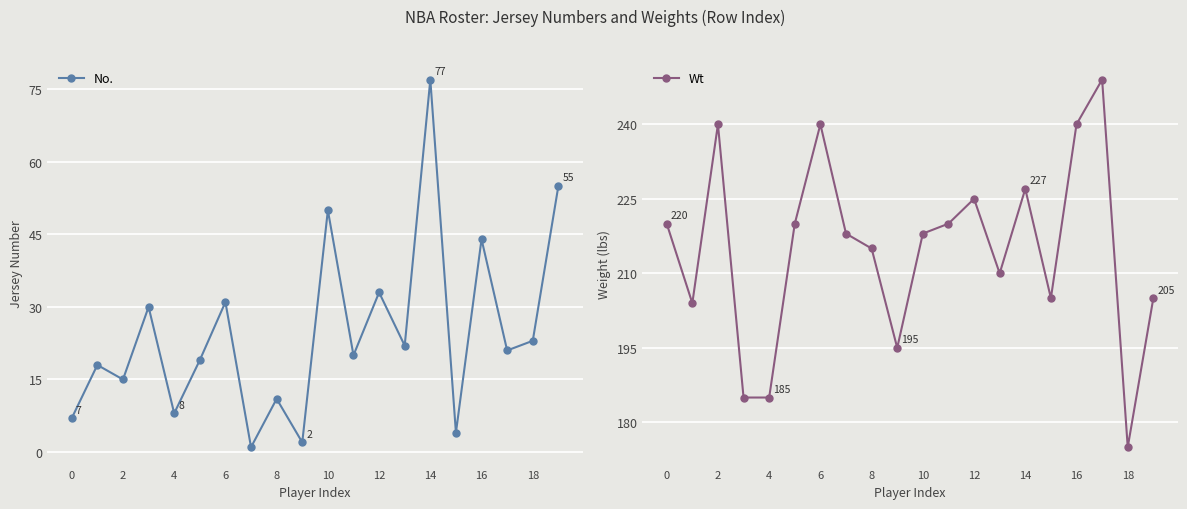

How many interior local valleys does the No. series have?

8